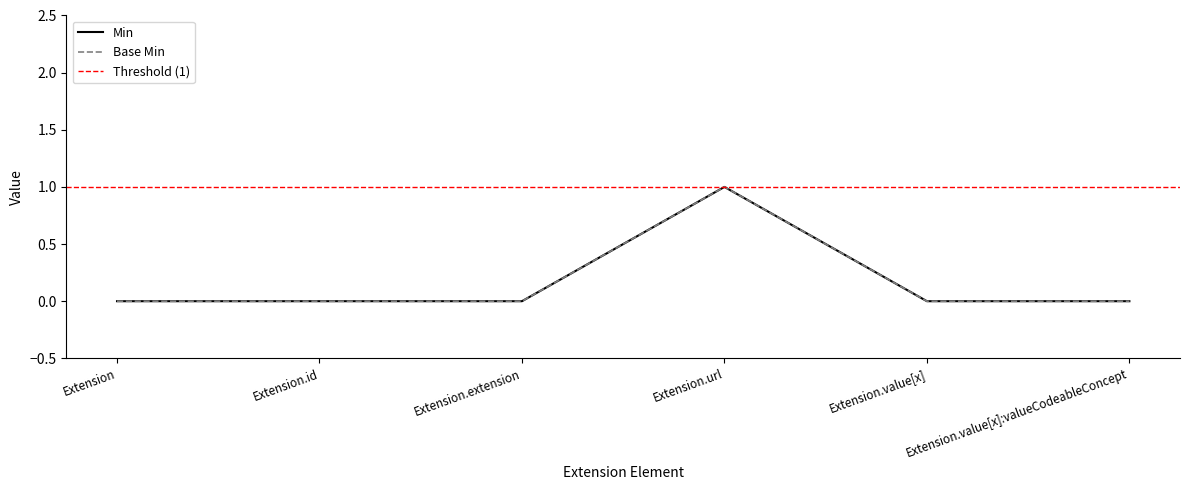

Between Extension.id and Extension, which is larger?

Extension.id